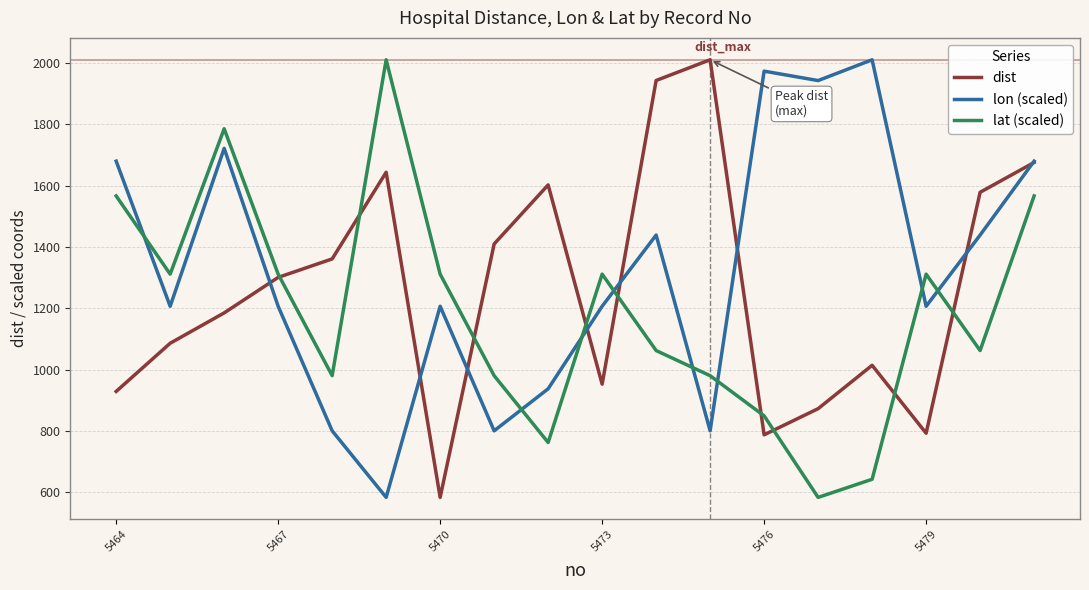

What is the maximum value shown in the chart?

2011.1